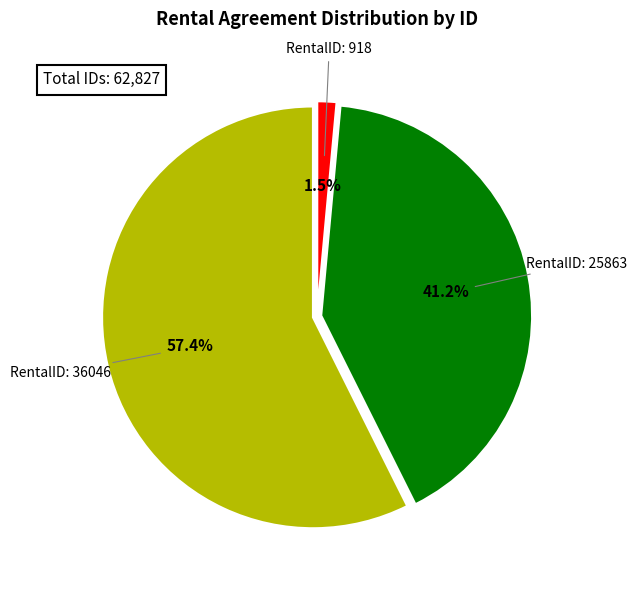

How many segments does this pie chart have?

3